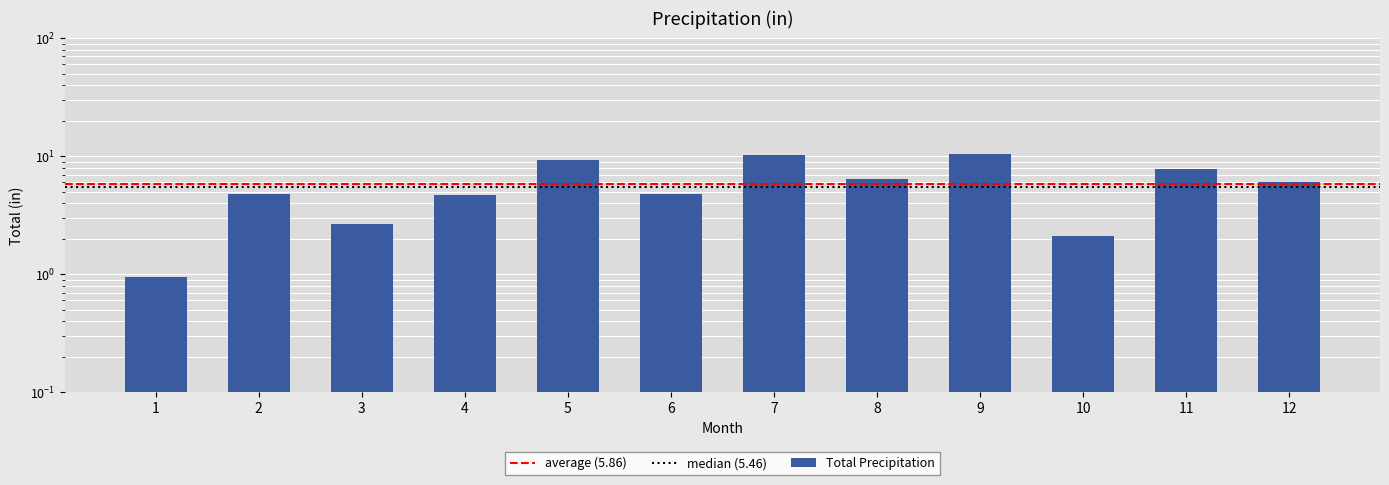

What is the difference between the second highest and minimum values?

9.3